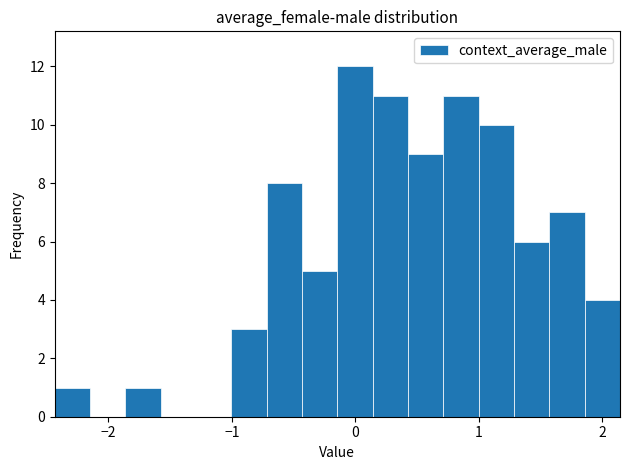

Around what value on the x-axis is the tallest bar? Give the approximate position of its centre, as read against the axis.

0.0